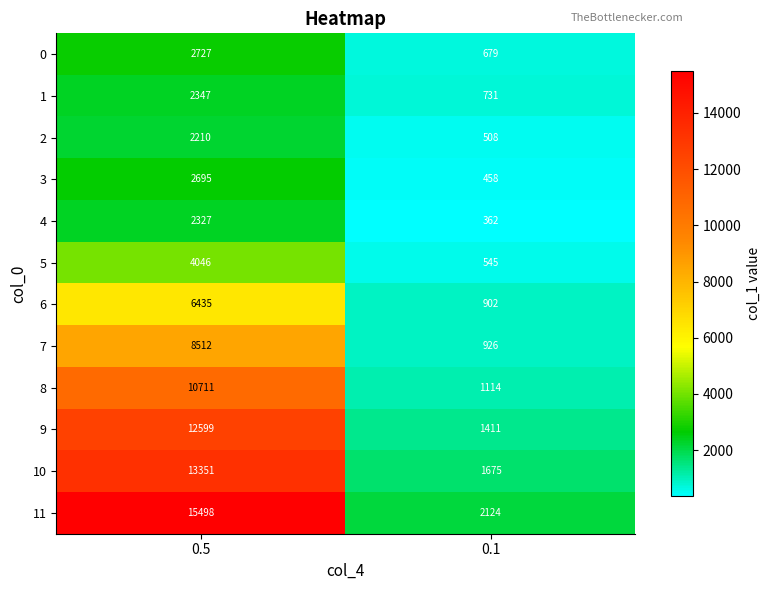

At how many categories does at least one series exceed 13962?

1